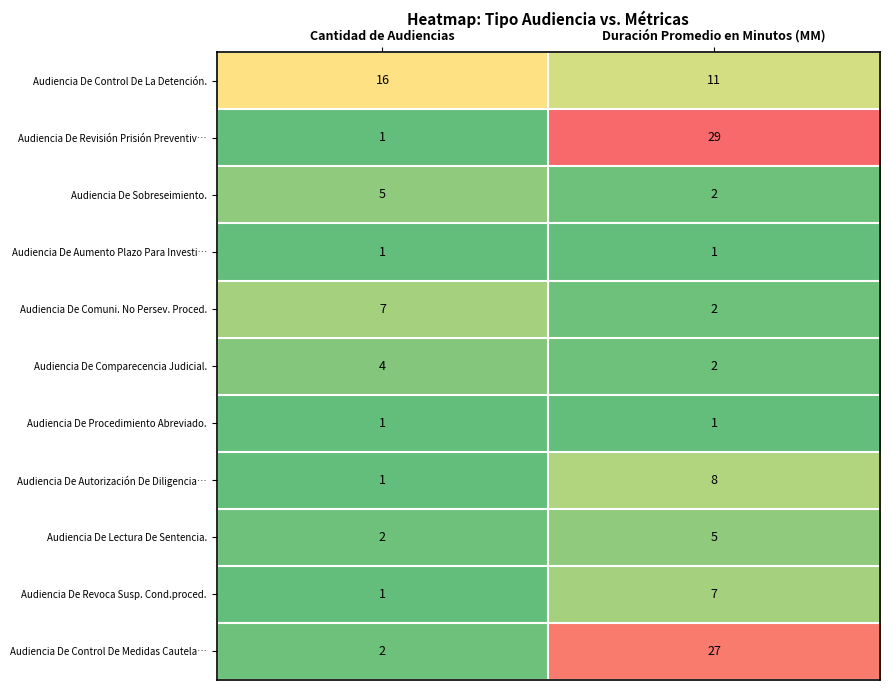

Which series has the widest spread of values?

Audiencia De Revisión Prisión Preventiv…